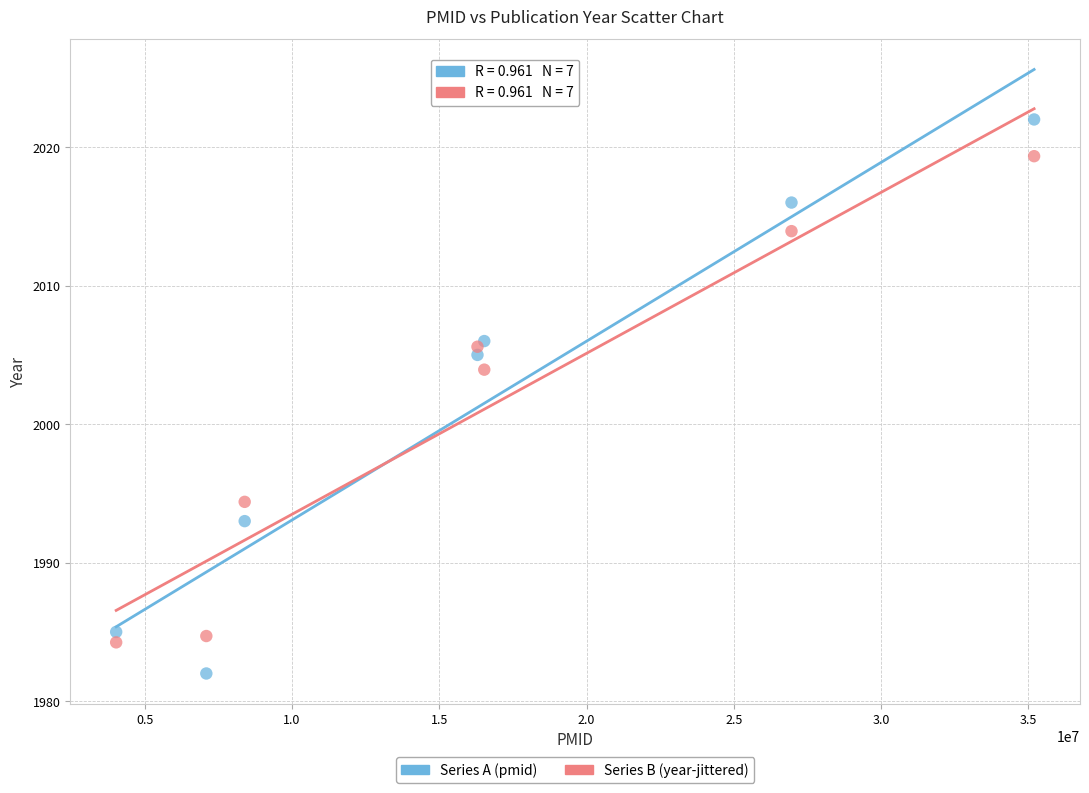

Which series has the largest Y range (max minus min)?

Series A (pmid)